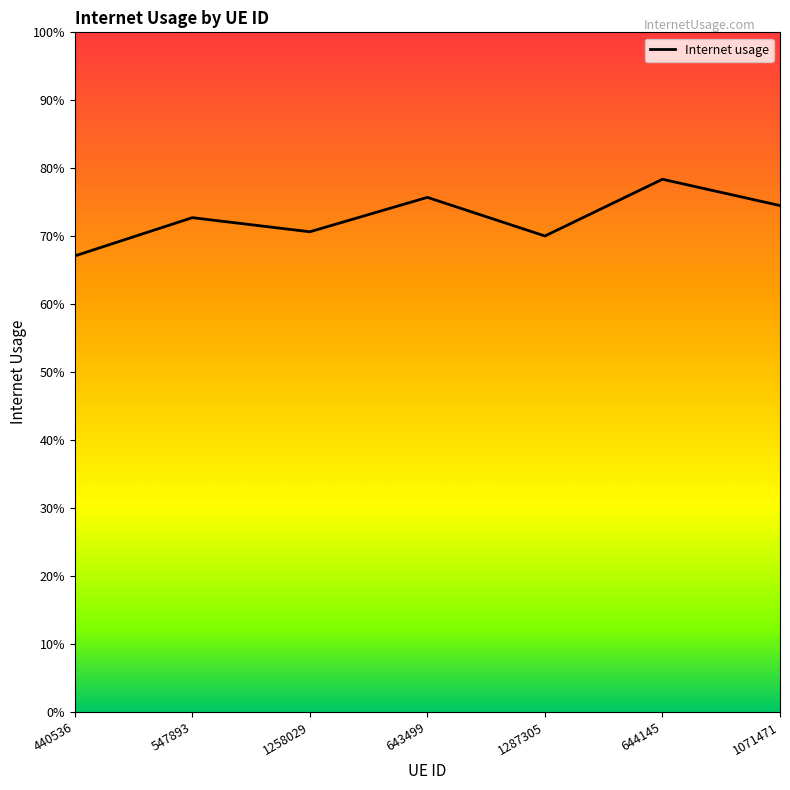

Is this an area chart (filled region under the line)?

No